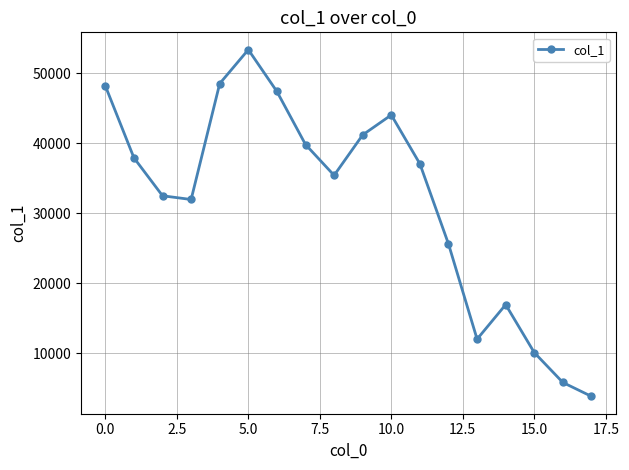

What is the difference between the second highest and second lowest values?

42728